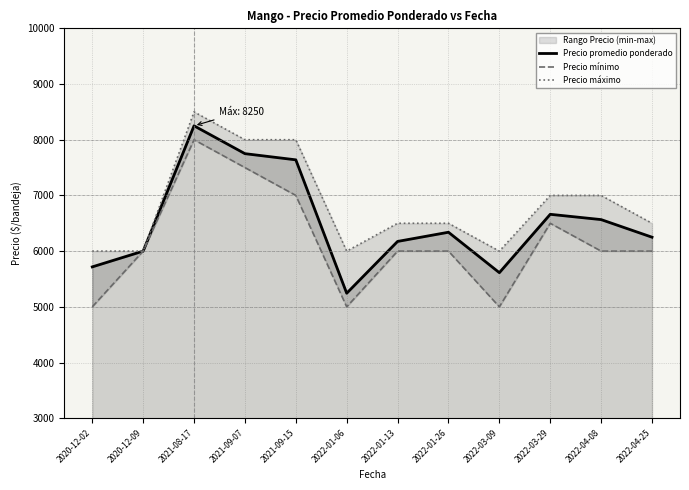

Does the chart display data point markers on the line(s)?

No